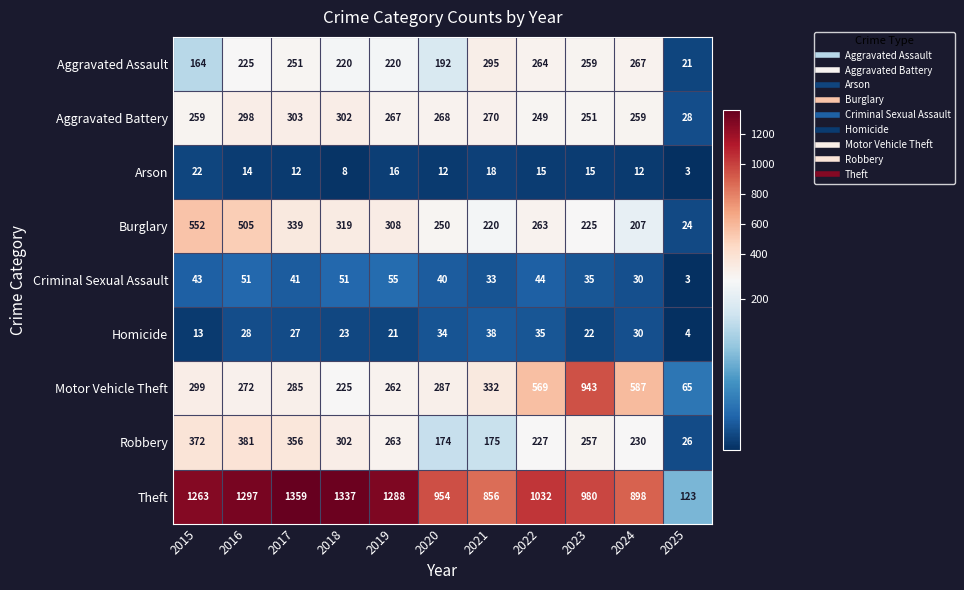

The value of Motor Vehicle Theft at 2016 is 272. True or false?

True